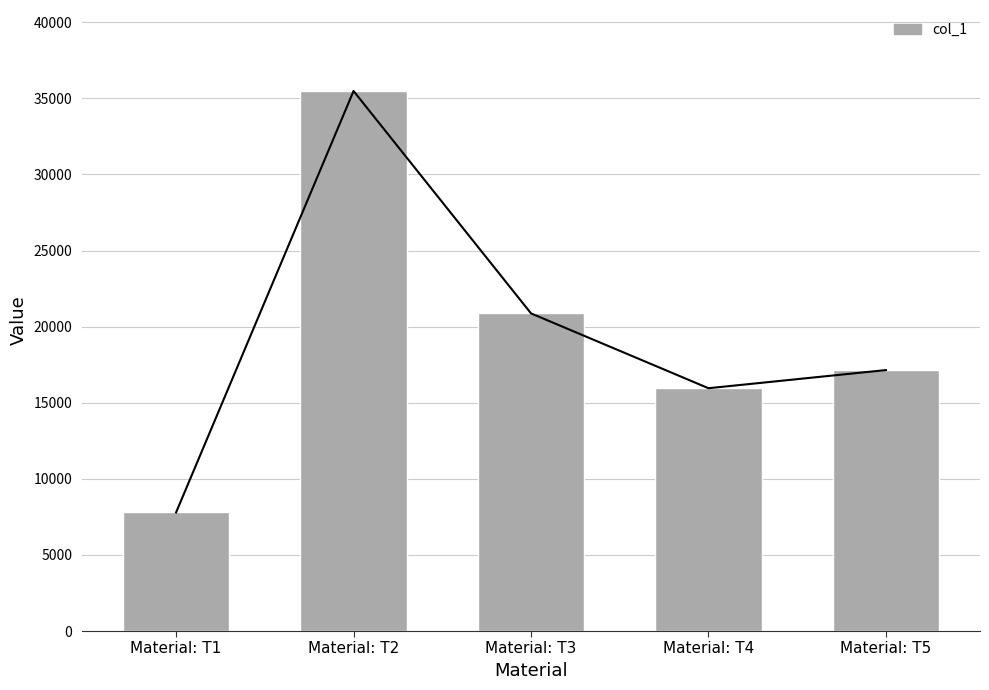

What is the sum of the values at Material: T2 and Material: T1?

43275